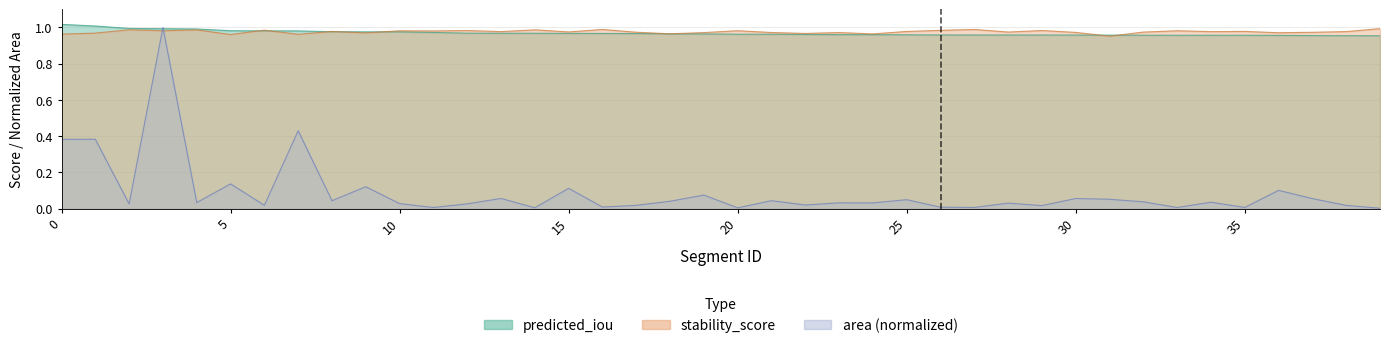

Does the chart have visible grid lines?

Yes